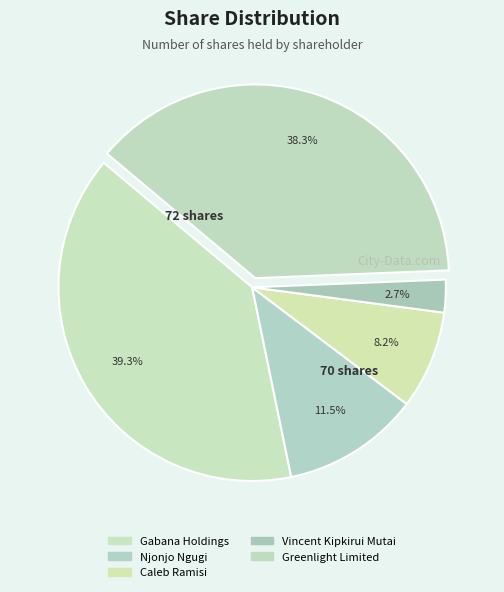

Is it true that Greenlight Limited is 32% of the pie?

False